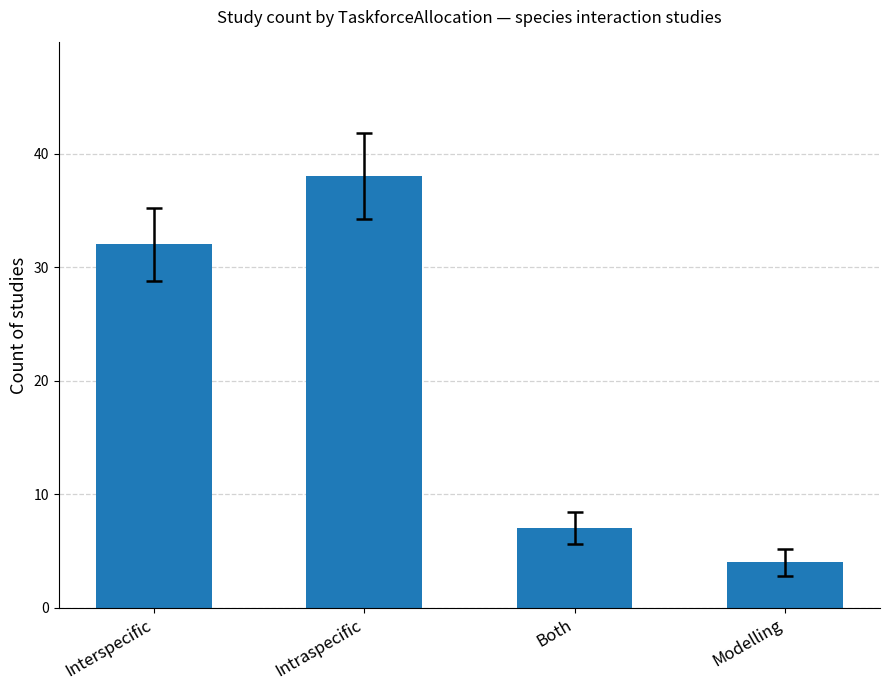

Reading left to right, transcribe all the data shown in this chart.

32	38	7	4